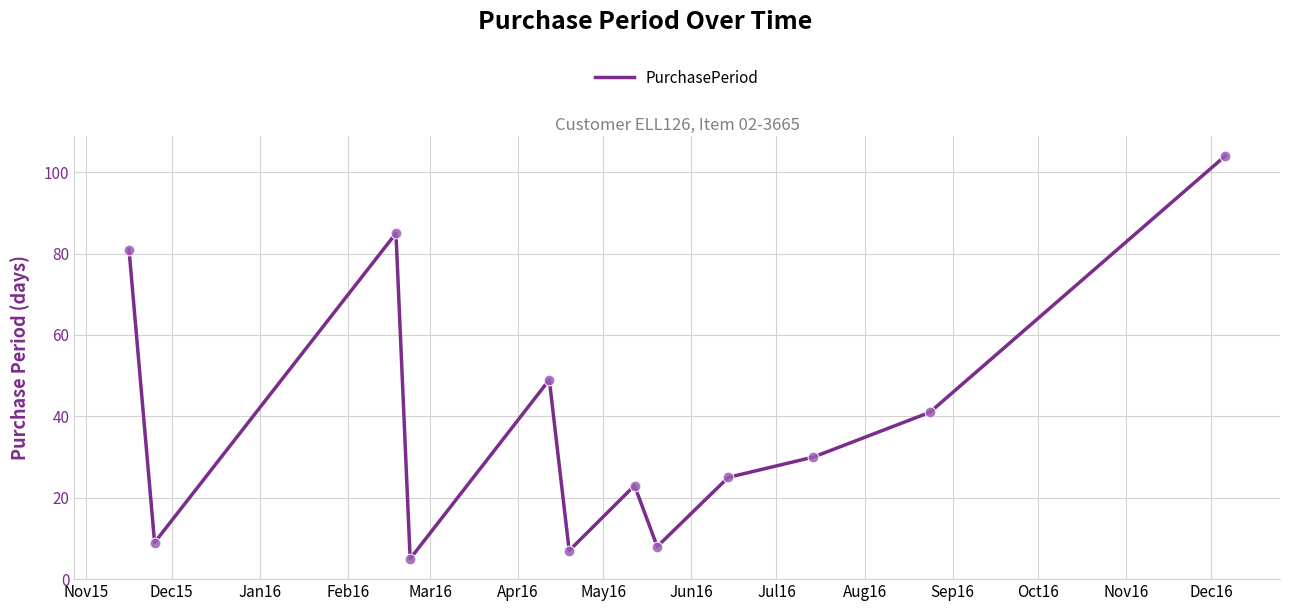

What is the minimum value shown in the chart?

5